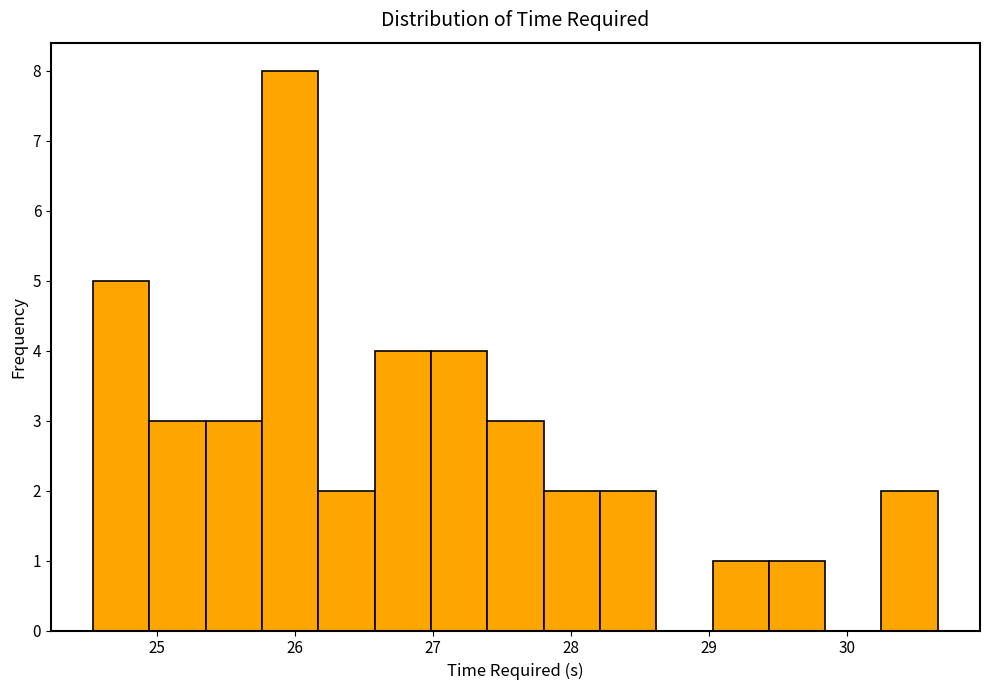

How tall is the bar that spans 29.0 to 29.4 on the x-axis? Neither the bar edges nor the heights are printed on the chart, so give them approximately, as read against the axes.

1